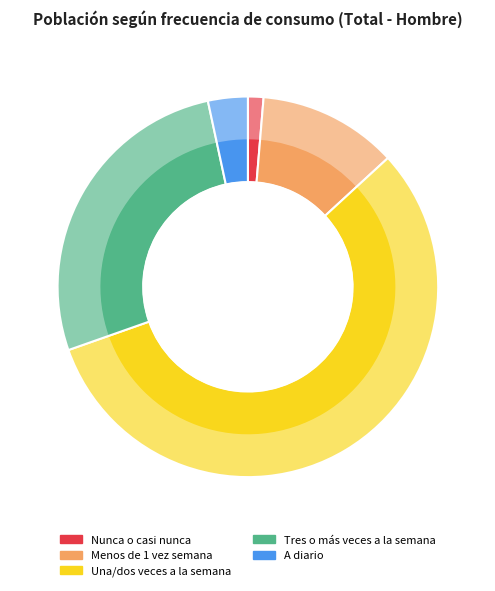

To the nearest percent, what is the difference between the A diario and Menos de 1 vez semana slice percentages?

8%